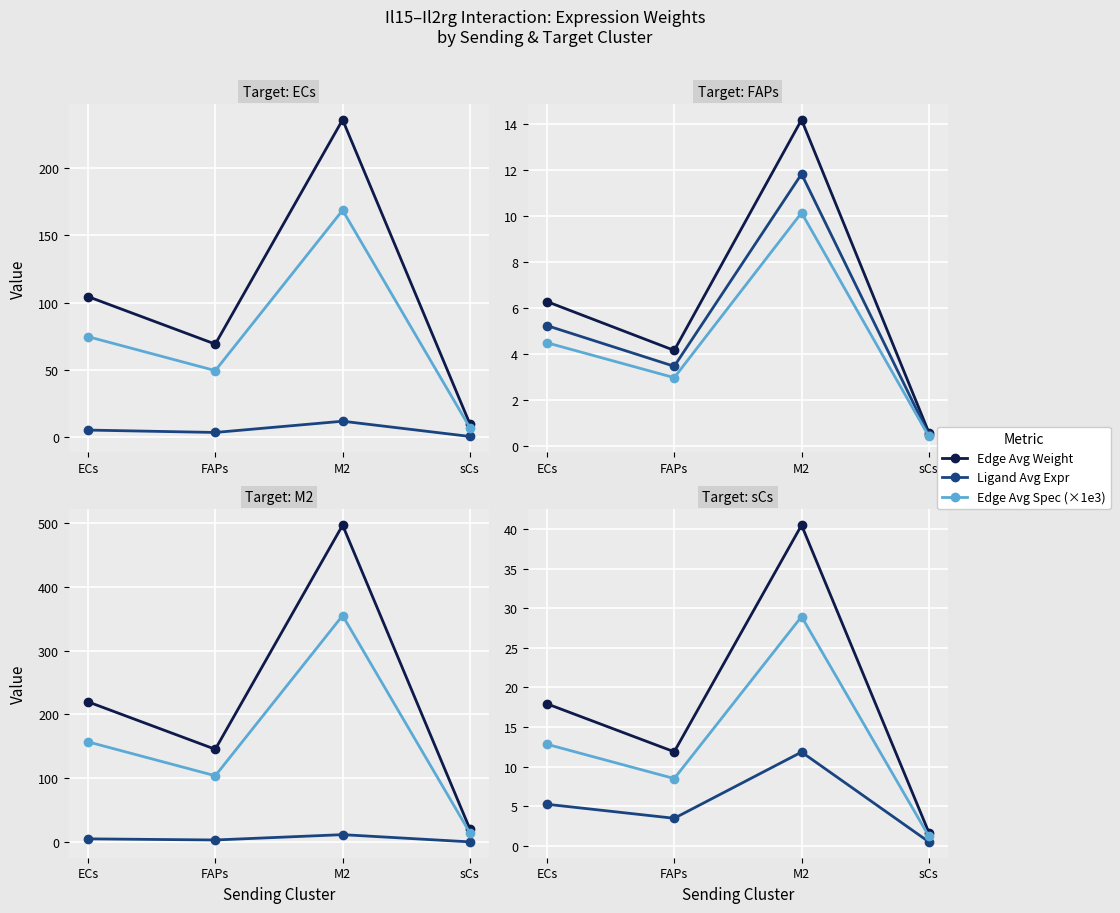

The value of Edge Avg Spec (×1e3) at sCs is 2.1. True or false?

False